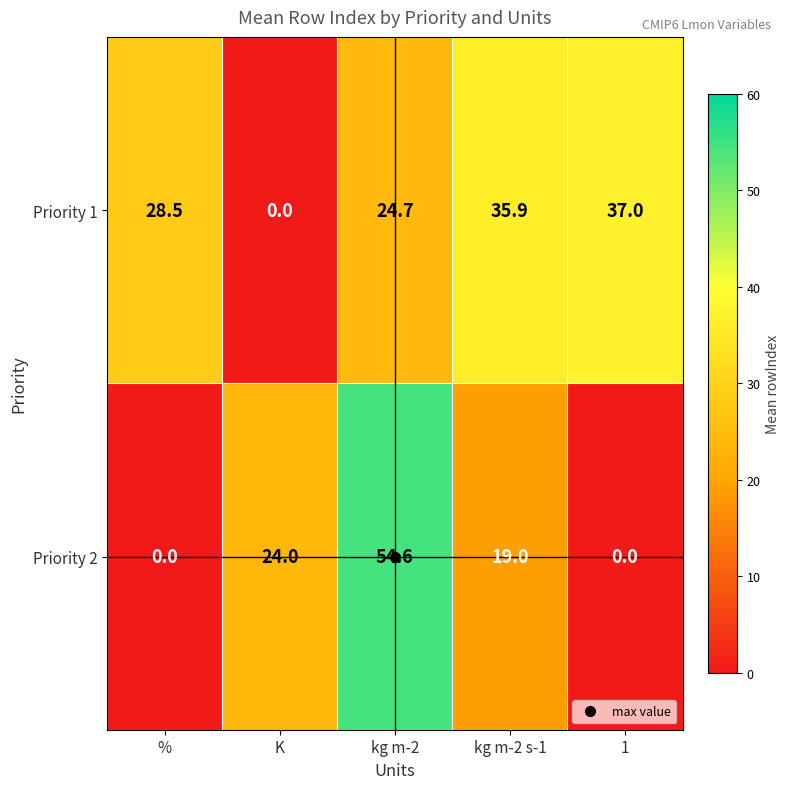

How many values in Priority 2 are above zero?

3